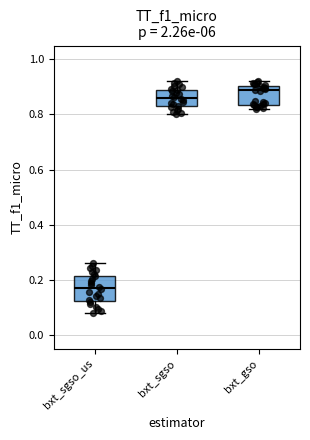

Which box's median line is the highest?

bxt_gso